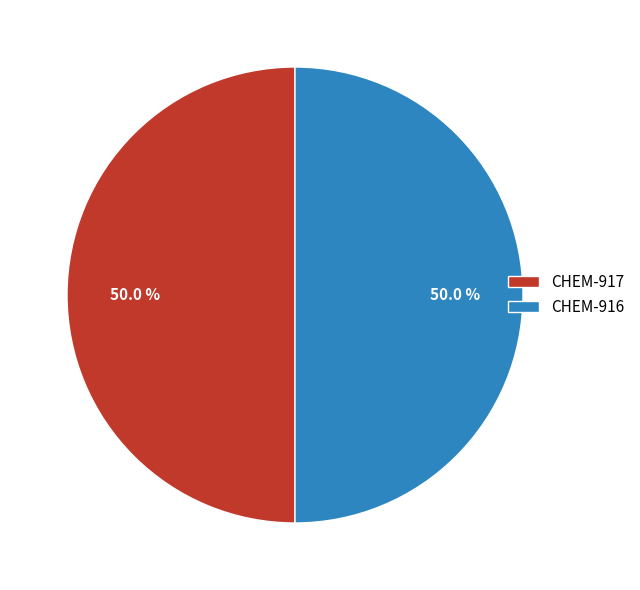

How many slices are in this pie chart?

2